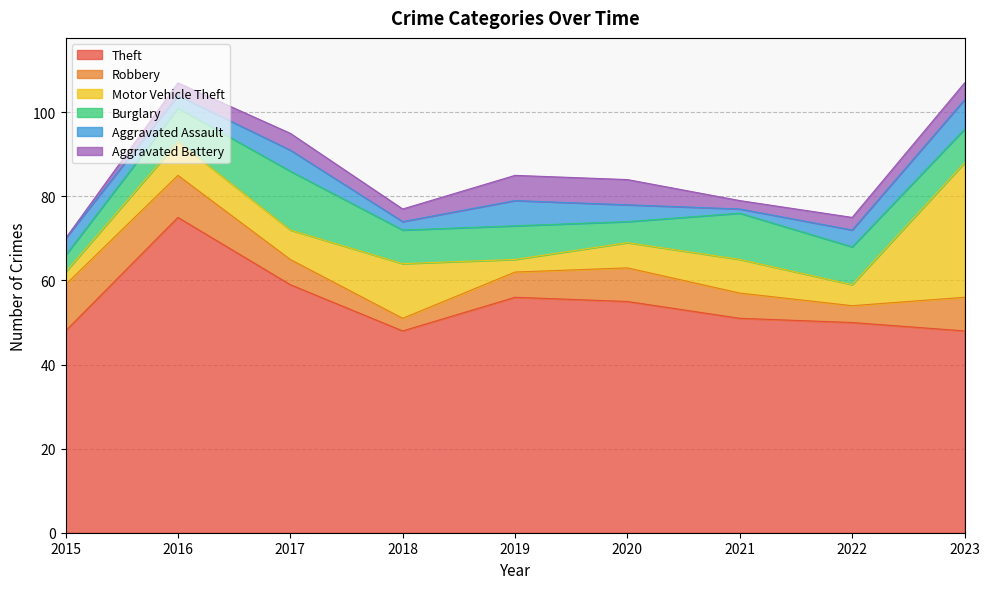

The Aggravated Battery series shows 5 at 2022. True or false?

False